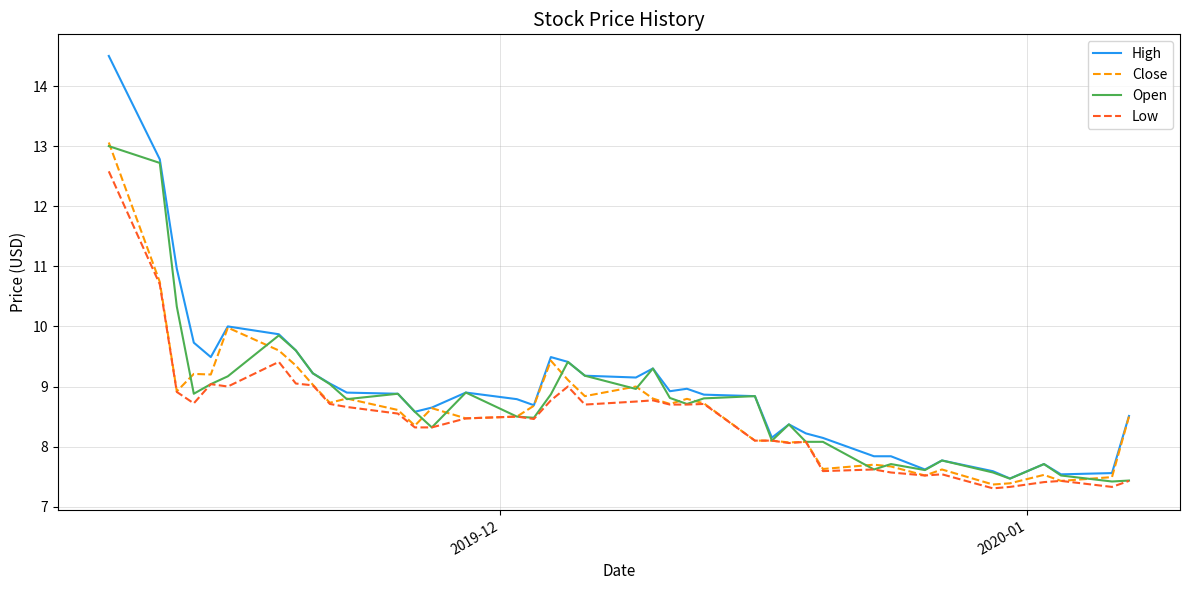

What is the minimum value shown in the chart?

7.3